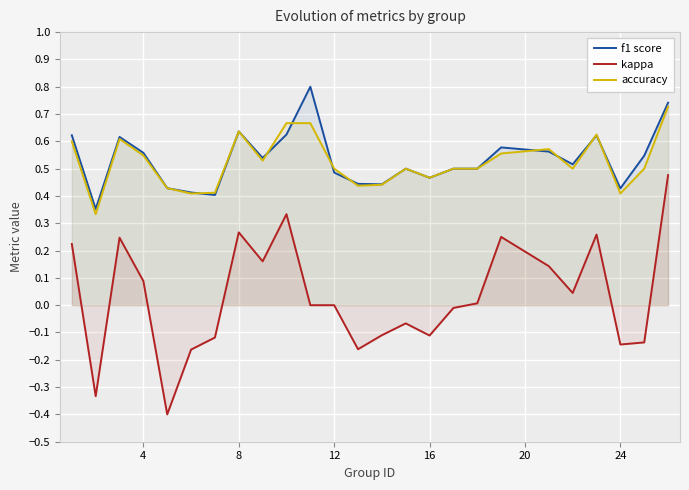

True or false: kappa and accuracy intersect in this chart.

False